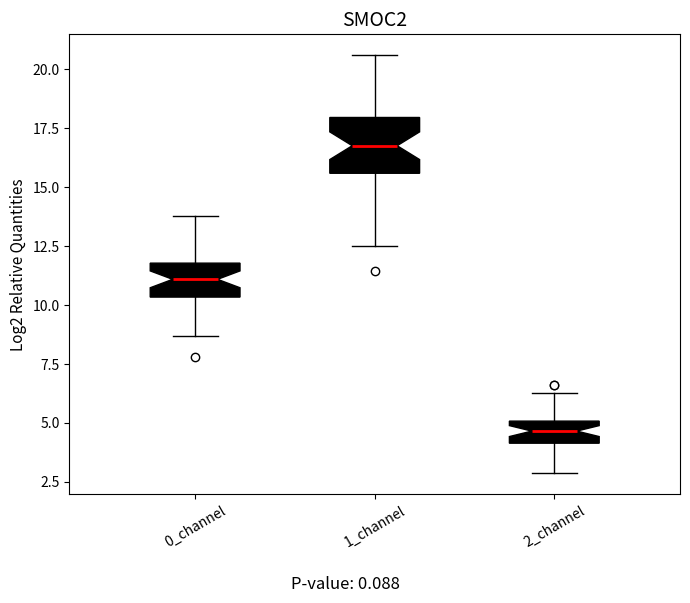

Reading left to right, read every box against the y-axis: the position of its median line, the range the box covers, and the ends of its whiskers. The values are not printed on the chart, so give them approximately, as read against the axis.

0_channel: median 11.0, box 10.5 to 12.0, whiskers 8.5 to 14.0
1_channel: median 17.0, box 15.5 to 18.0, whiskers 12.5 to 20.5
2_channel: median 4.5, box 4.0 to 5.0, whiskers 3.0 to 6.5